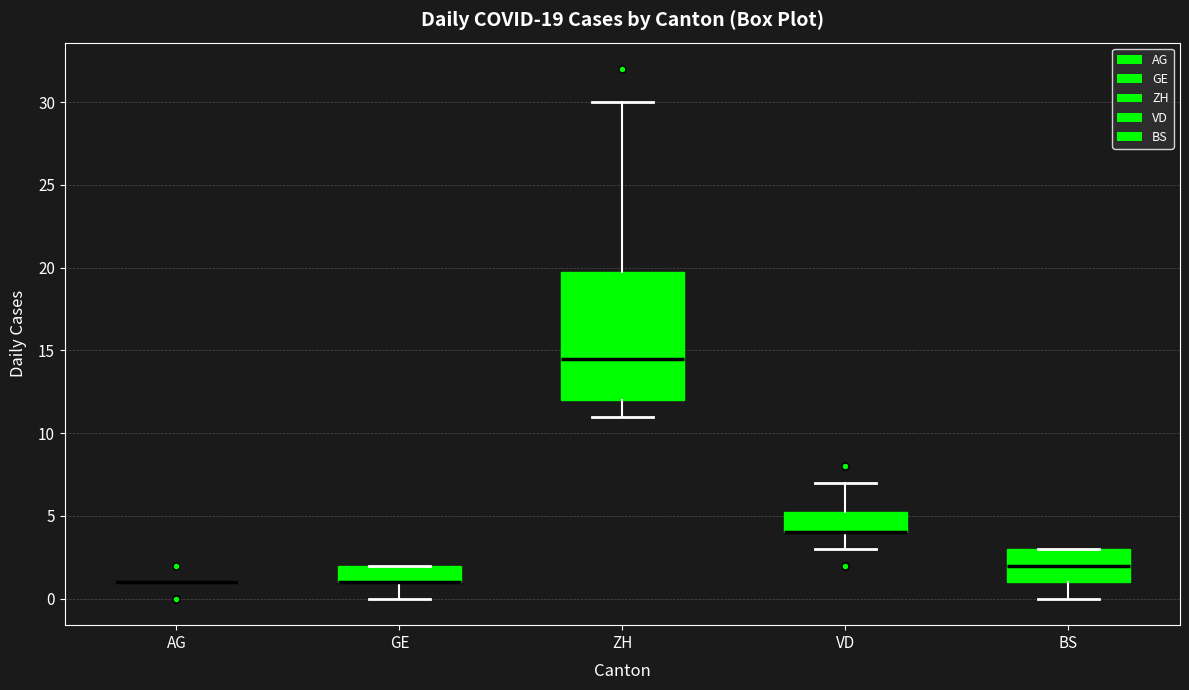

Comparing the boxes themselves (not the whiskers), which one is the tallest?

ZH